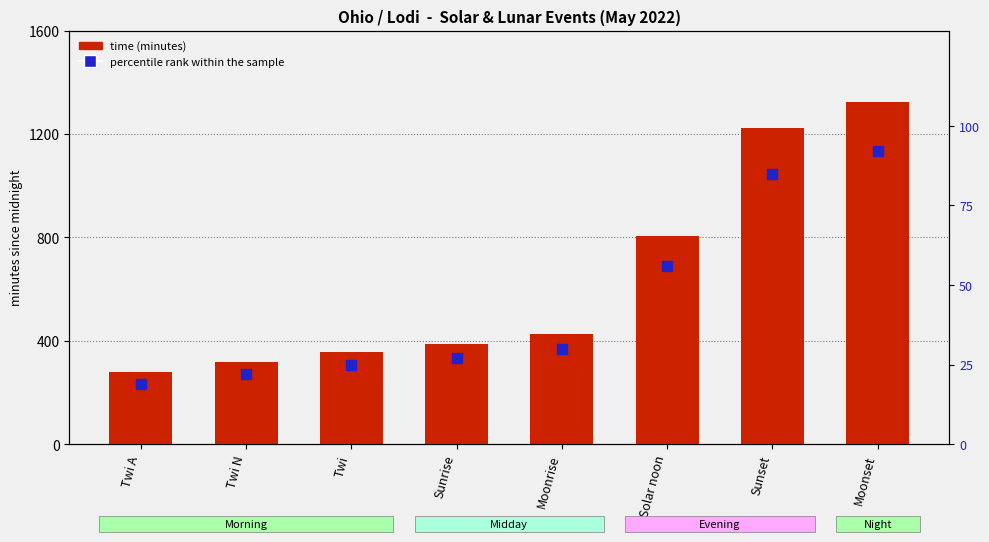

What are all the series names shown in the legend?

time (minutes since midnight), percentile rank within the sample